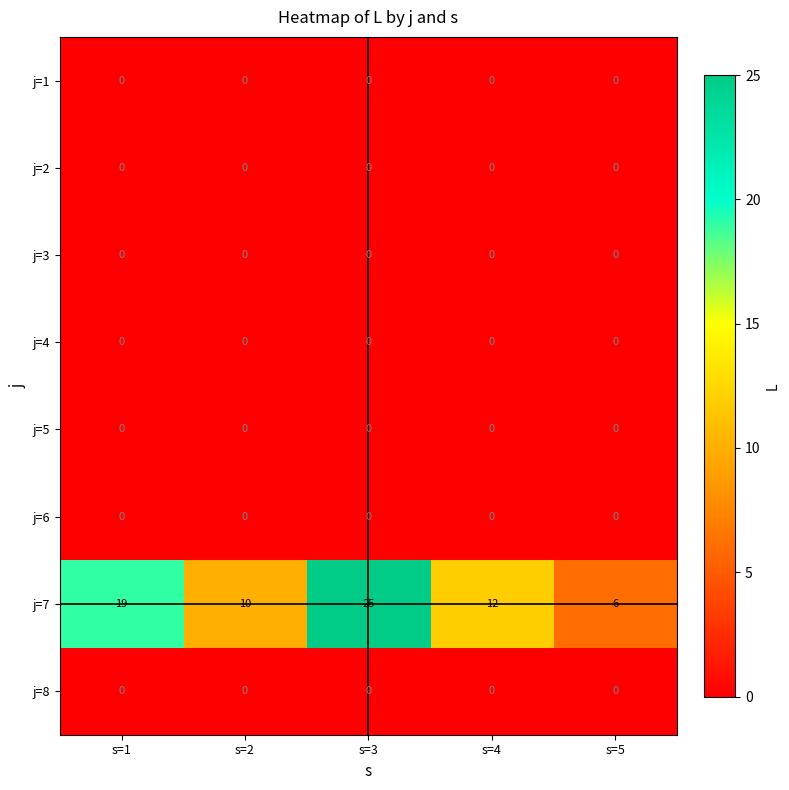

What is the maximum value shown in the chart?

25